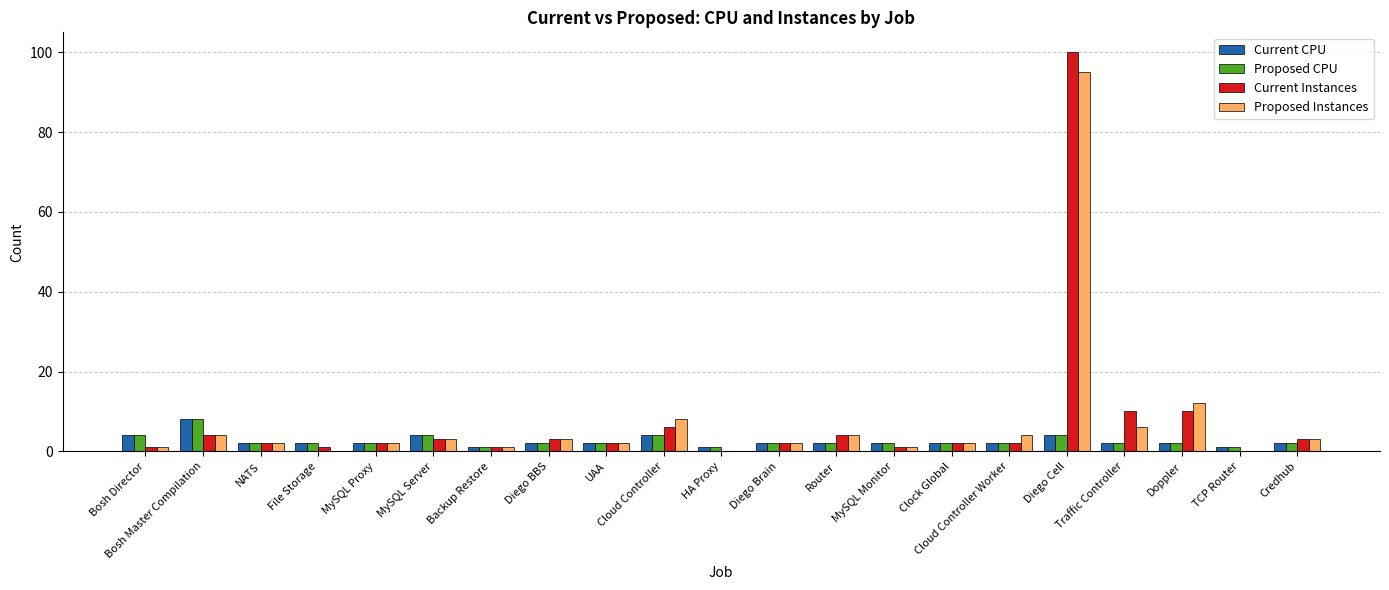

What is the sum of all Current CPU values?

53